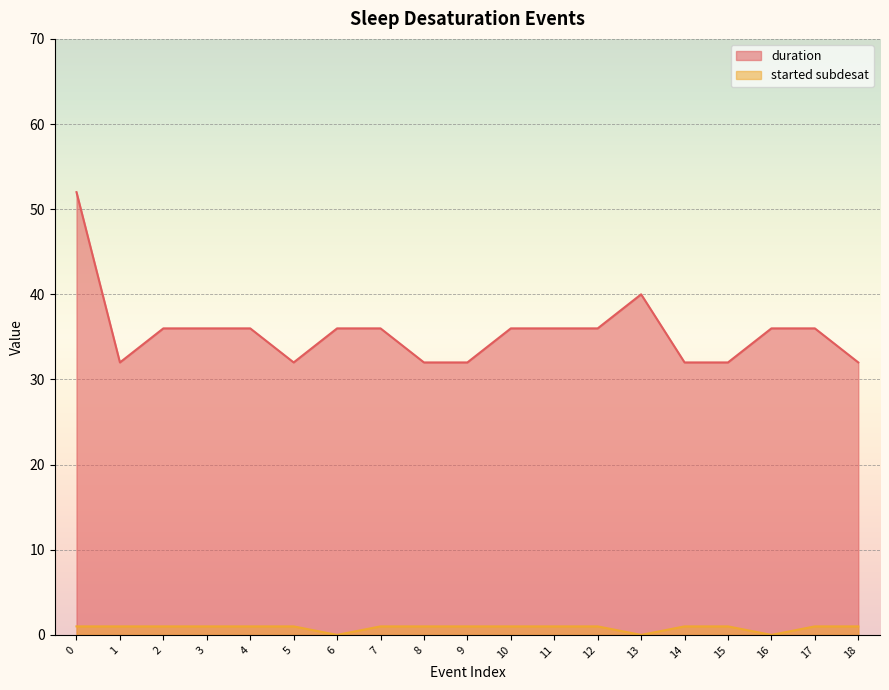

How many interior local valleys does the started subdesat series have?

3